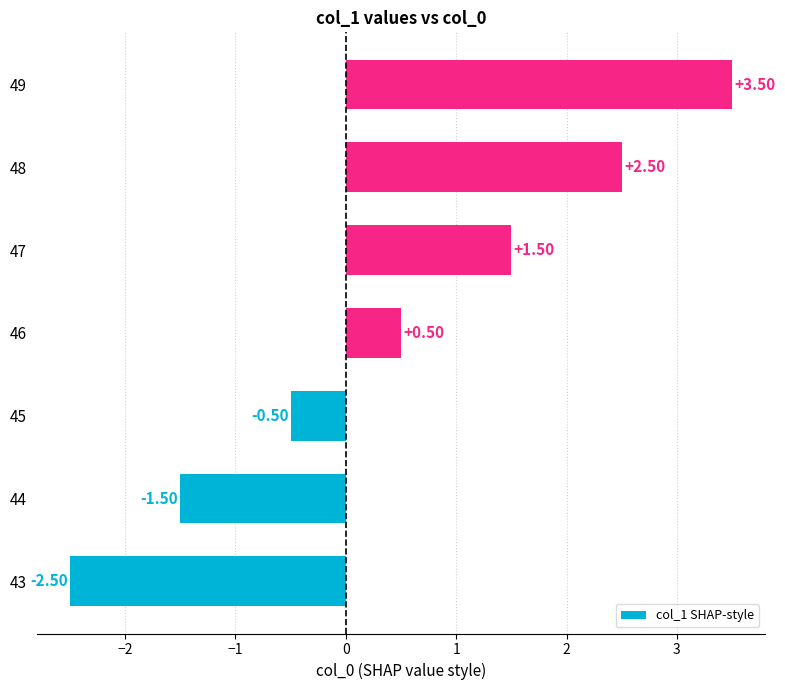

What is the average value?

0.5